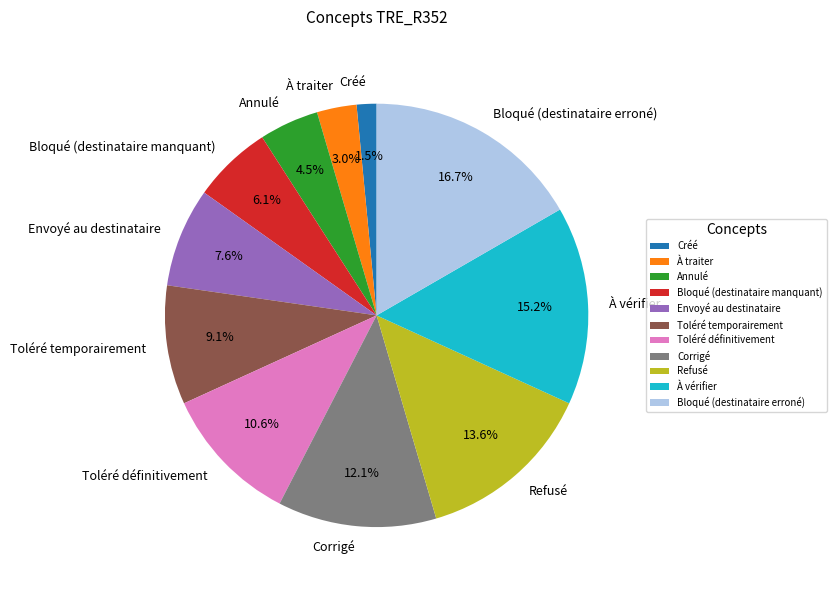

How much of the chart is everything except Toléré temporairement?

90.9%